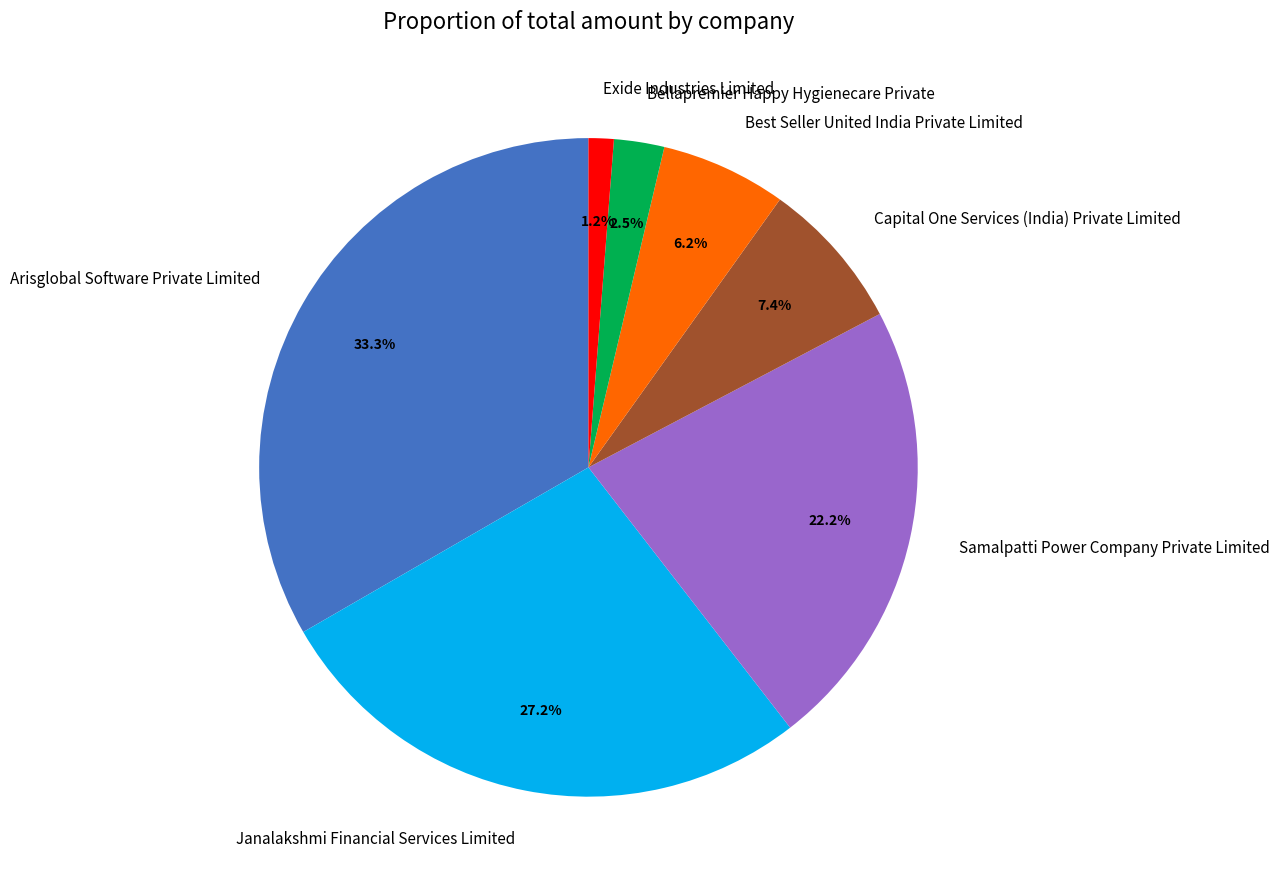

Is Exide Industries Limited the majority of the pie?

No